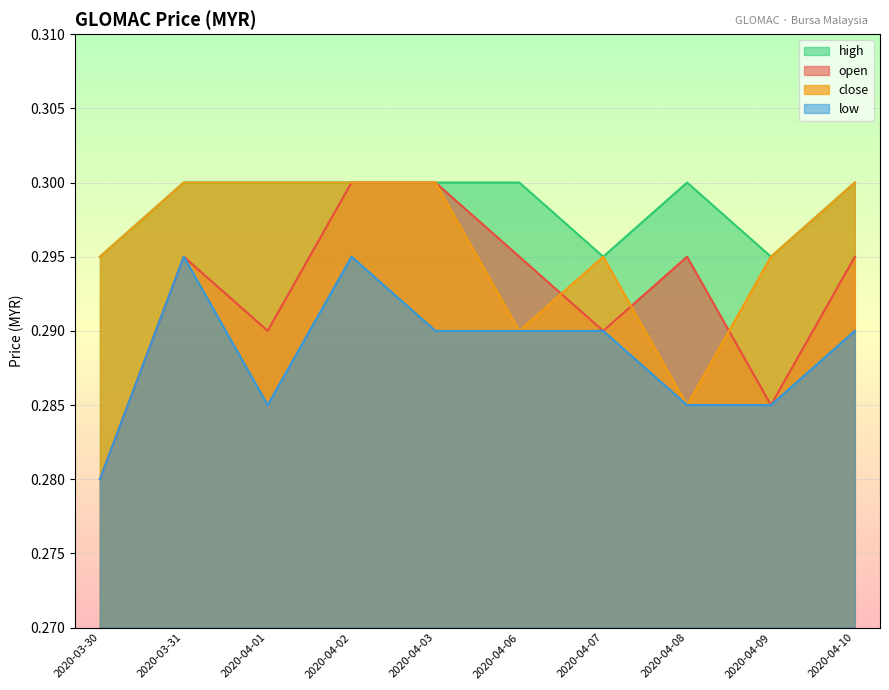

True or false: low has a value of 0.2 at 2020-04-08.

False